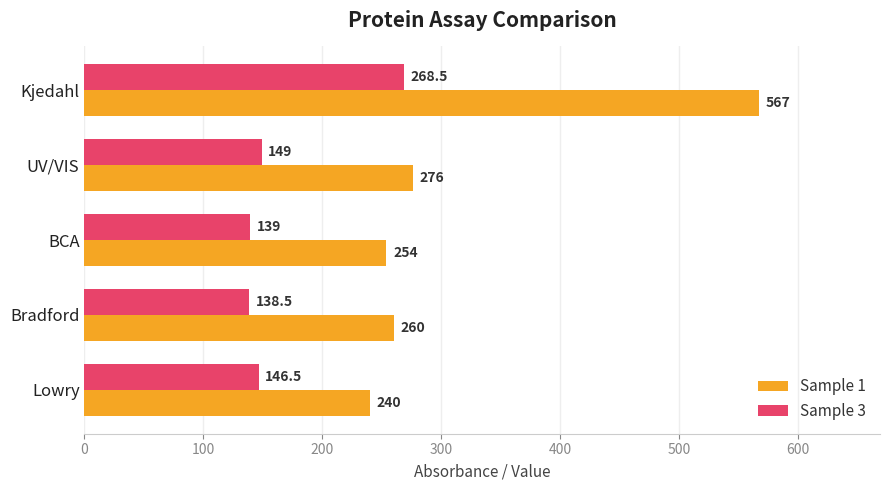

List the series in order of their peak value, lowest first.

Sample 3, Sample 1